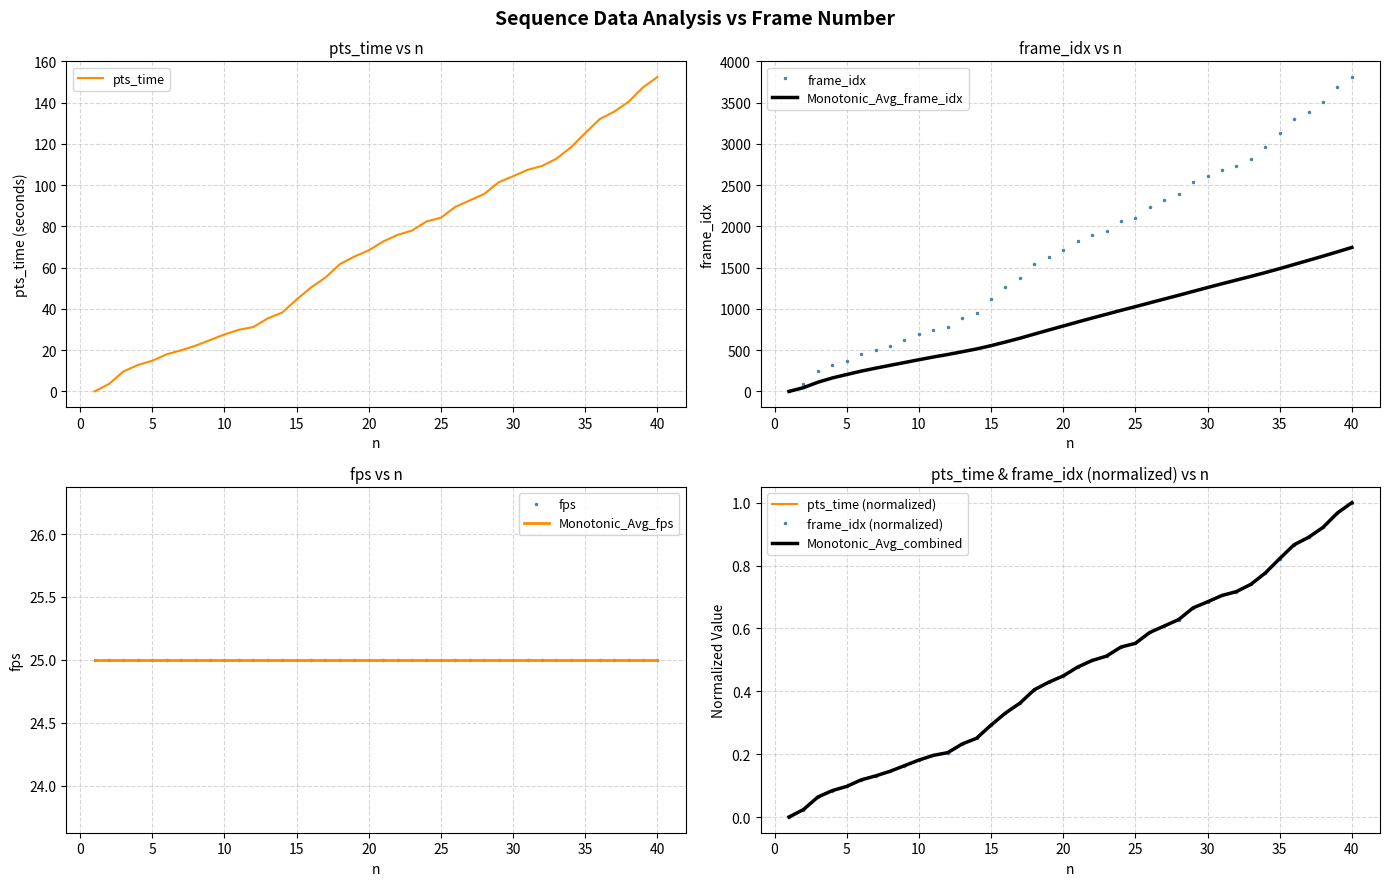

The value of frame_idx at 10 is 0.1. True or false?

False